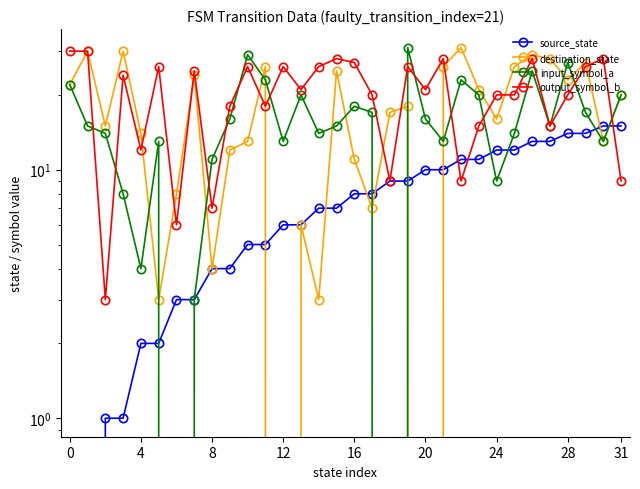

How many data points does each series have?

32